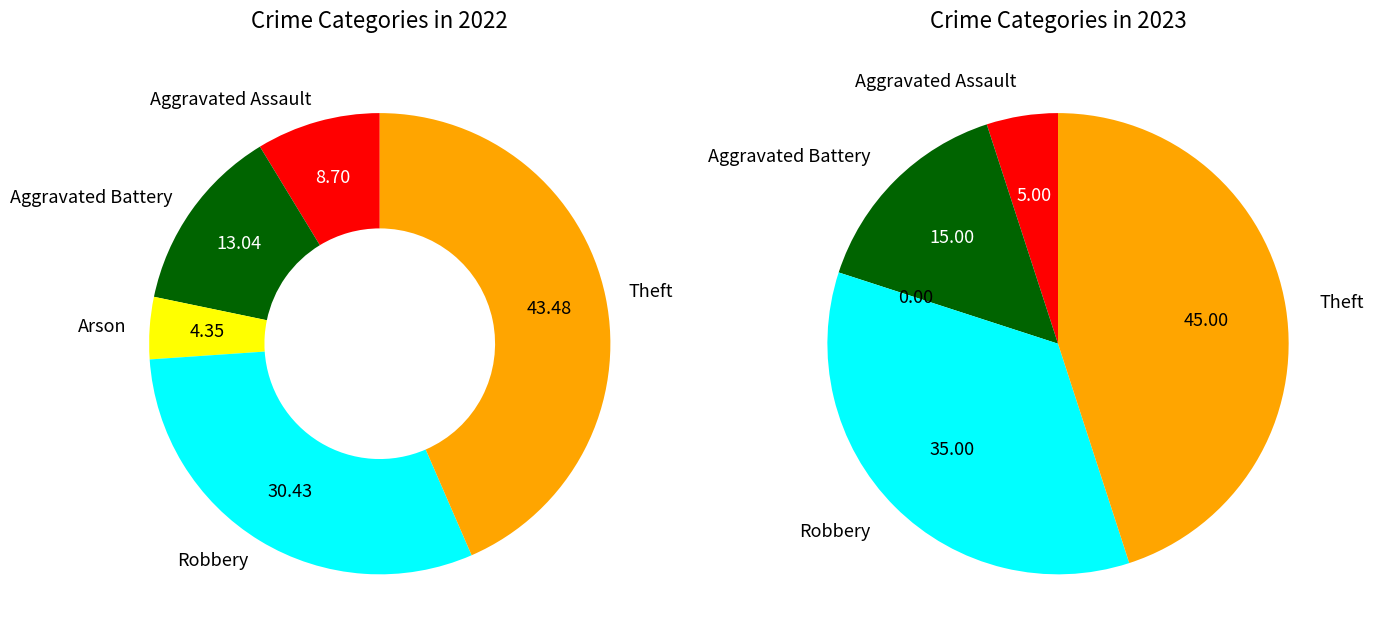

Do Aggravated Assault and Aggravated Battery together represent more than half of the pie?

No